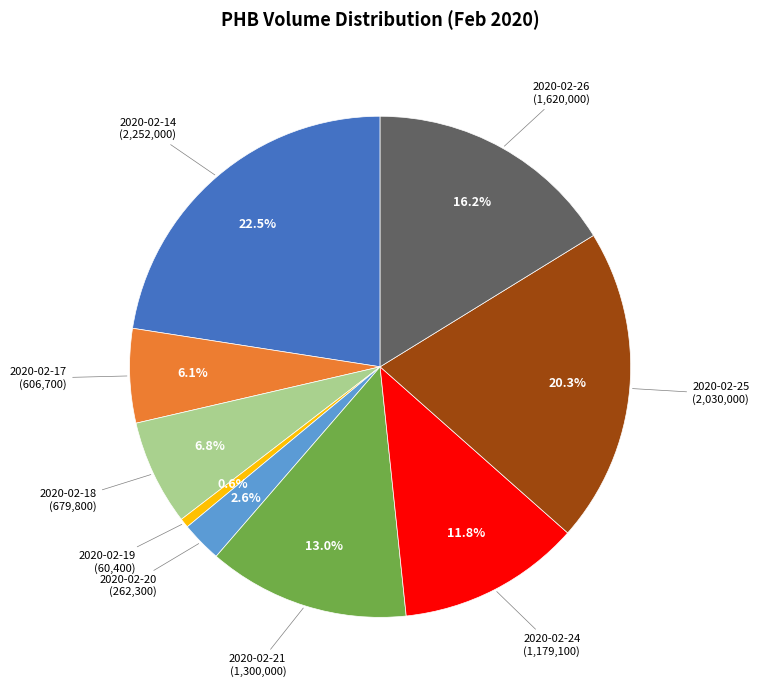

To the nearest percent, what is the average slice percentage?

11%